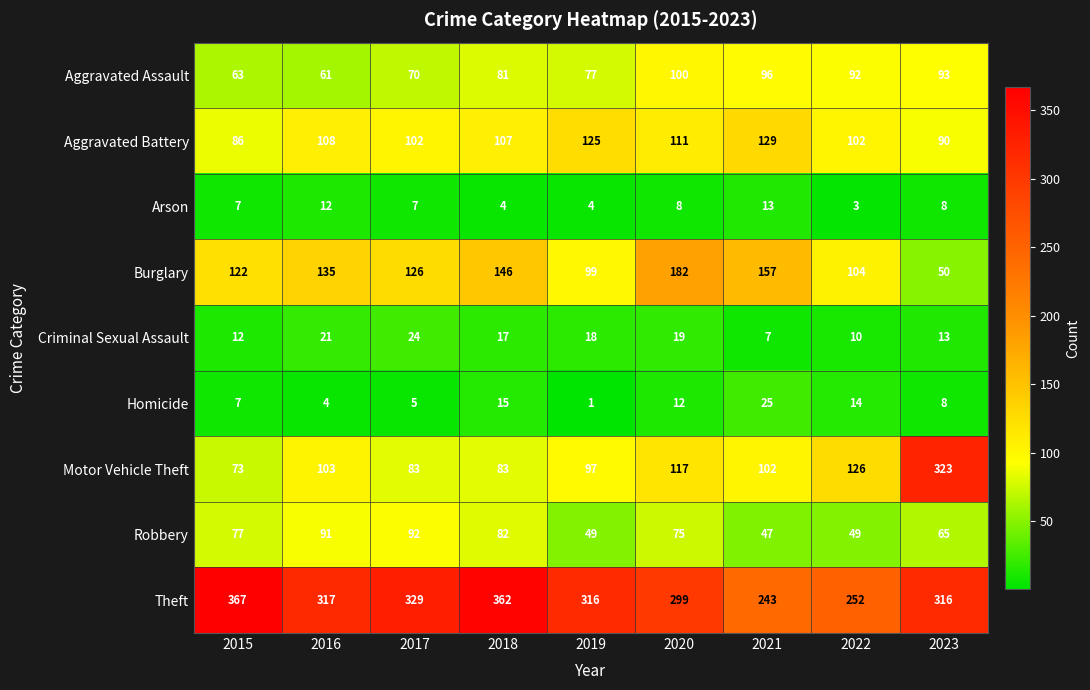

What is the total value across all series at 2020?

923